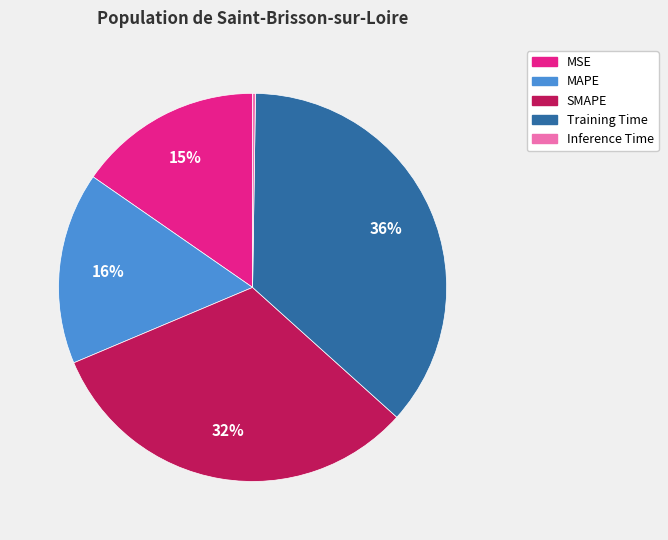

To the nearest percent, what is the combined percentage of SMAPE and MAPE?

48%